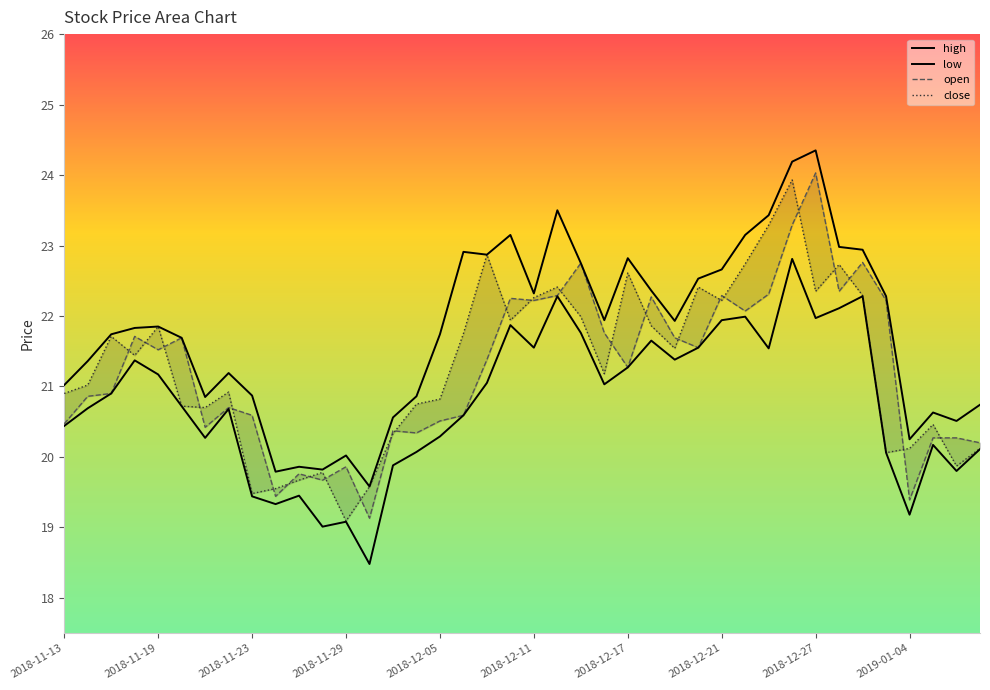

How many interior local peaks does the close series have?

11